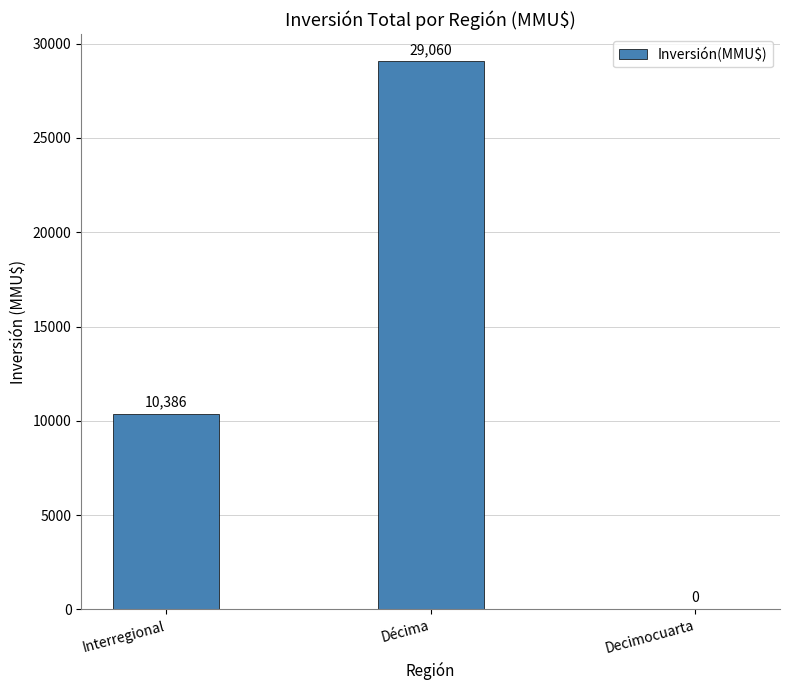

What value does the data have at Interregional?

10386